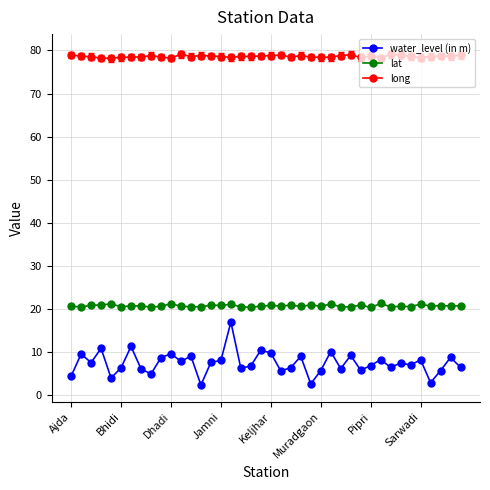

Which series has the widest spread of values?

water_level (in m)